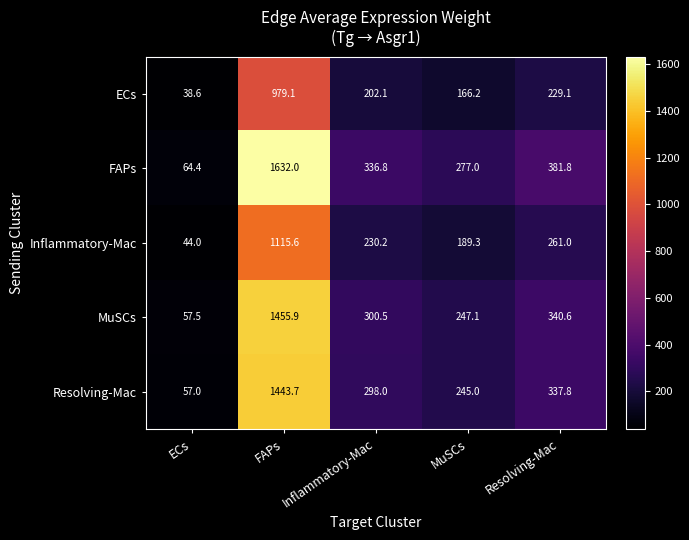

What is the minimum value shown in the chart?

38.6